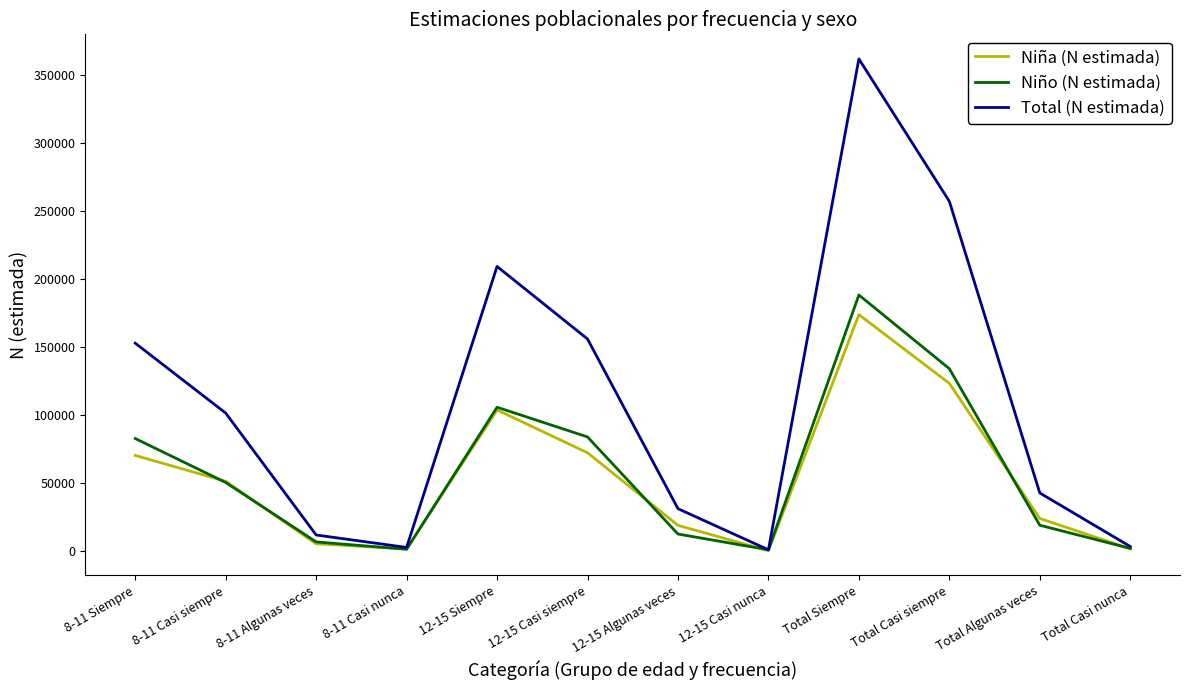

What is the spread (max minus min) of values at 8-11 Siempre?

82499